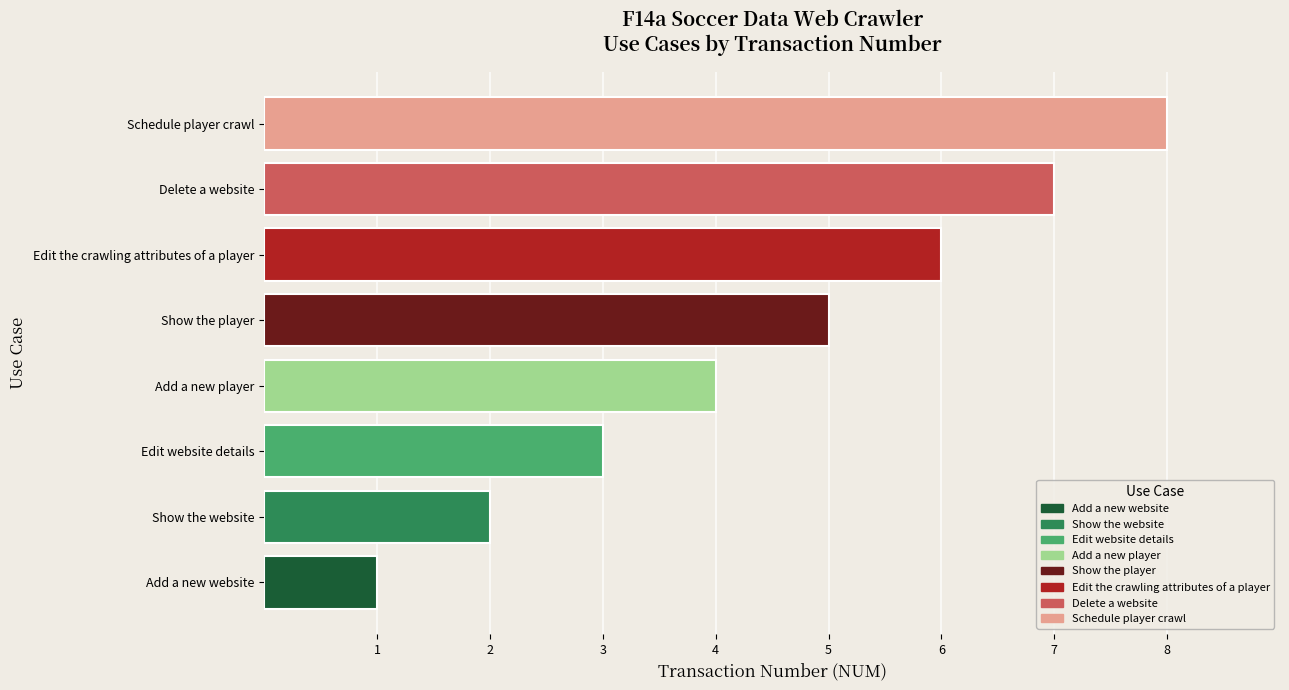

Does the chart contain stacked bars?

No